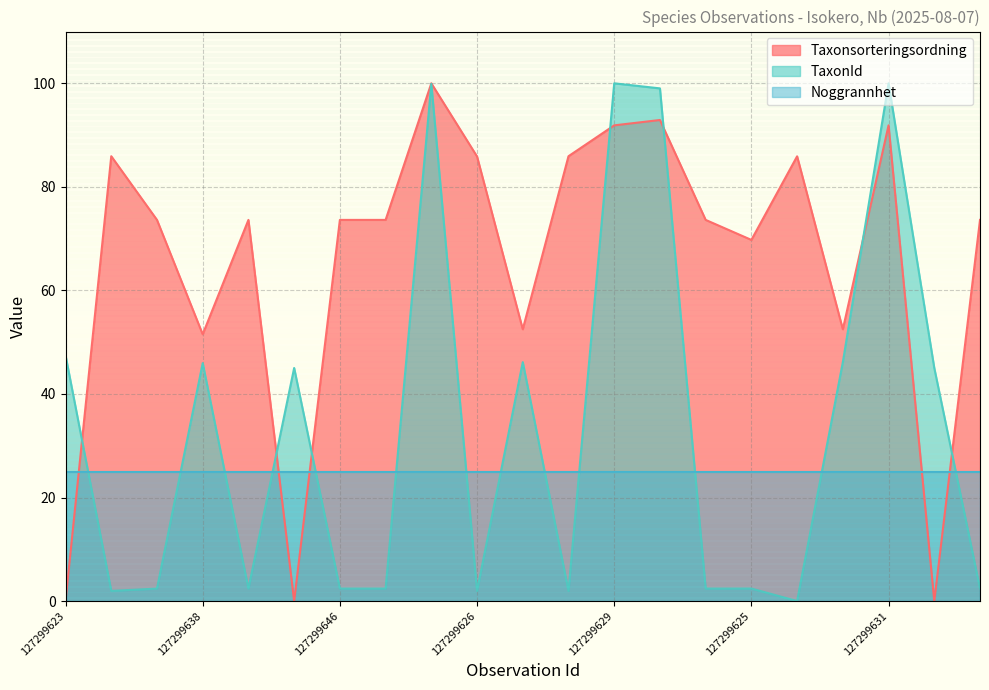

How many times do Taxonsorteringsordning and TaxonId cross each other?

7